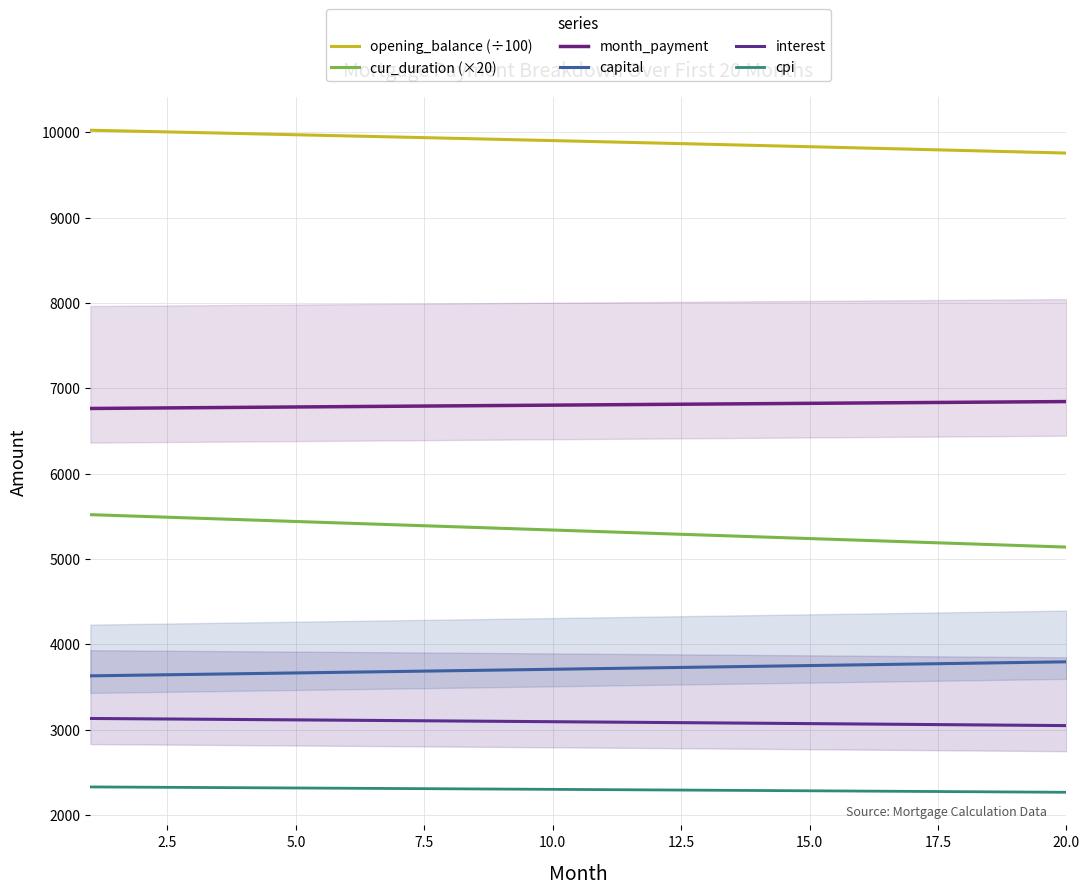

True or false: cpi has more than 0 interior local peaks.

False